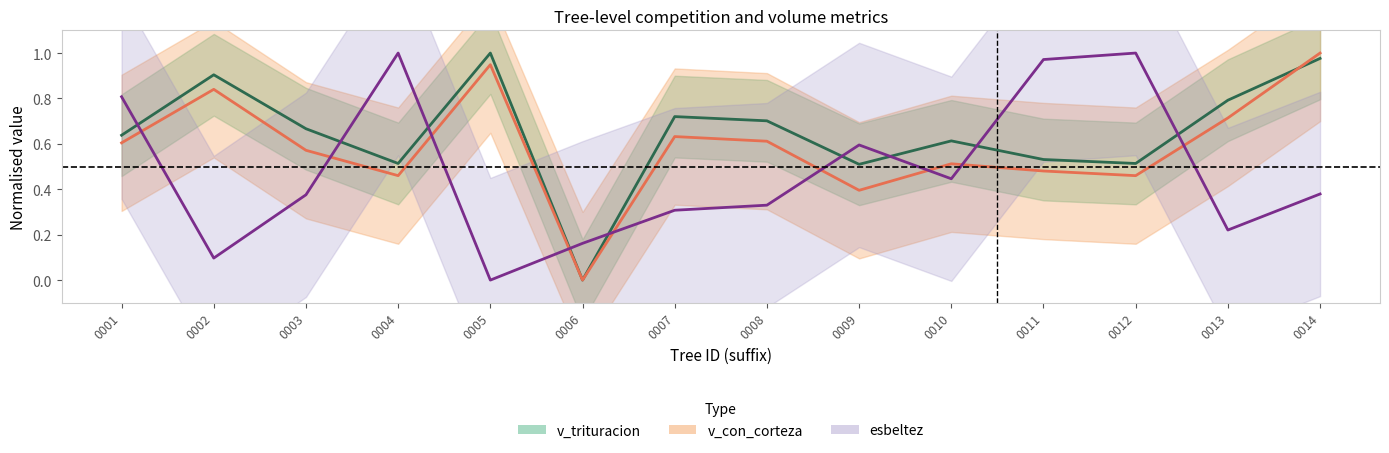

In v_con_corteza, how many points are lower than both neighbors (excluding endpoints)?

4